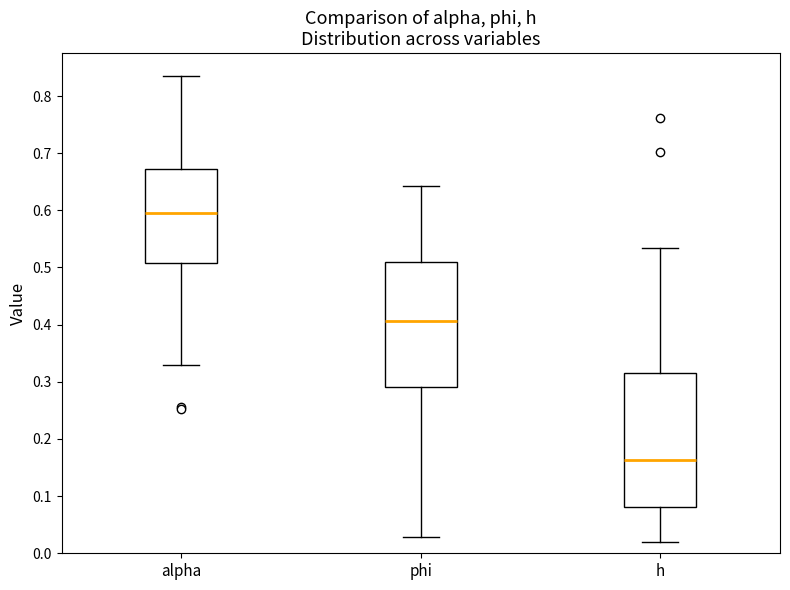

Reading left to right, transcribe this box plot: for each box, give where its median line is, the range the box spans, and where its two whiskers end, as read against the y-axis. The values are not printed on the chart, so give them approximately, as read against the axis.

alpha: median 0.59, box 0.51 to 0.67, whiskers 0.33 to 0.83
phi: median 0.41, box 0.29 to 0.51, whiskers 0.03 to 0.64
h: median 0.16, box 0.08 to 0.32, whiskers 0.02 to 0.53